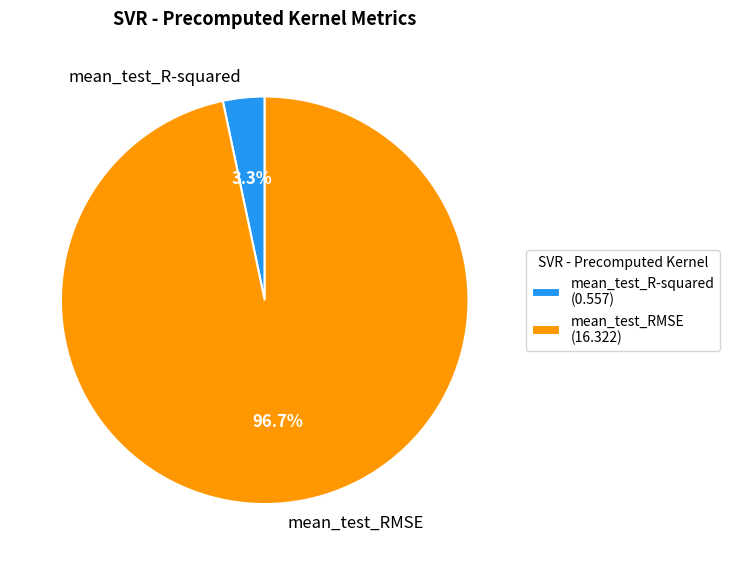

To the nearest percent, what percentage of the pie is mean_test_R-squared?

3%